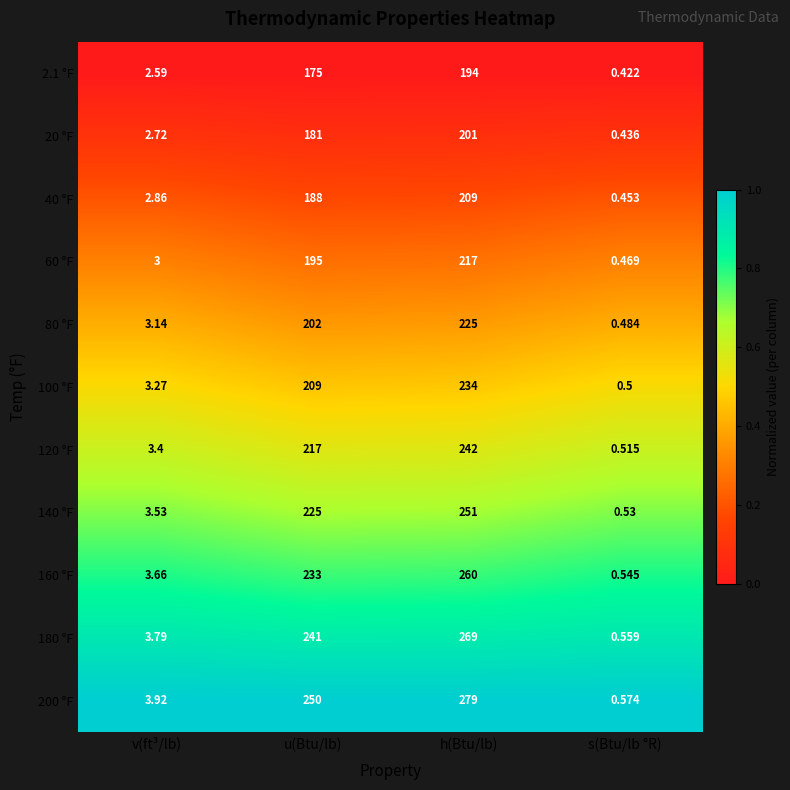

Rank the categories by 120 °F value from highest to lowest.

h(Btu/lb), u(Btu/lb), v(ft³/lb), s(Btu/lb °R)